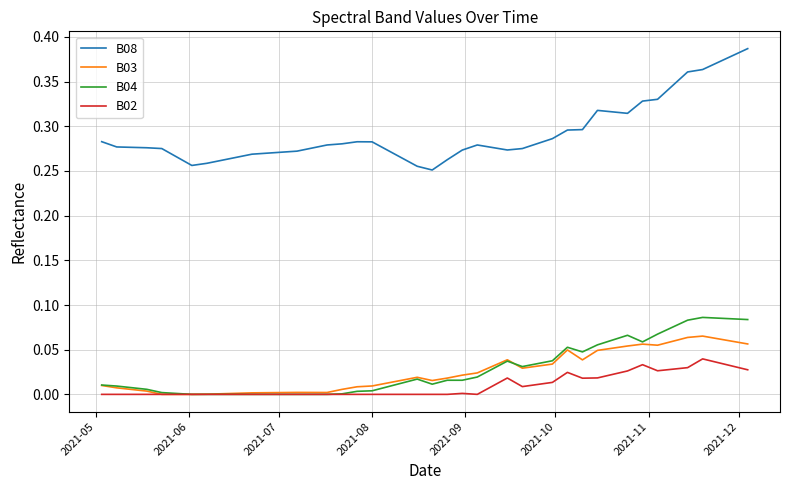

True or false: B08 and B02 cross at least once.

False